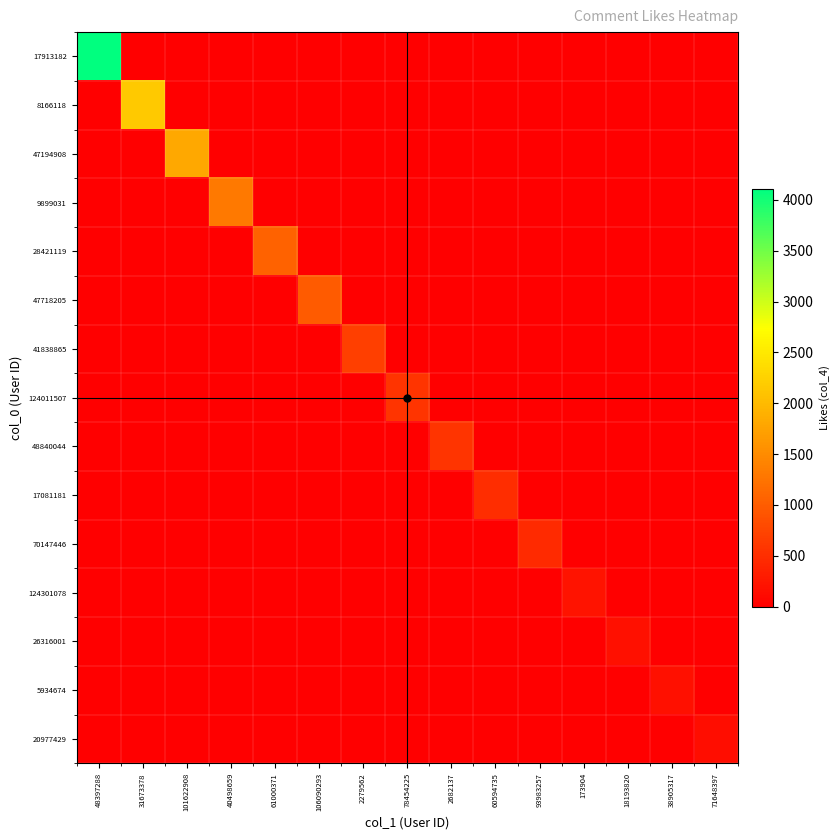

What is the spread (max minus min) of values at 93983257?

454